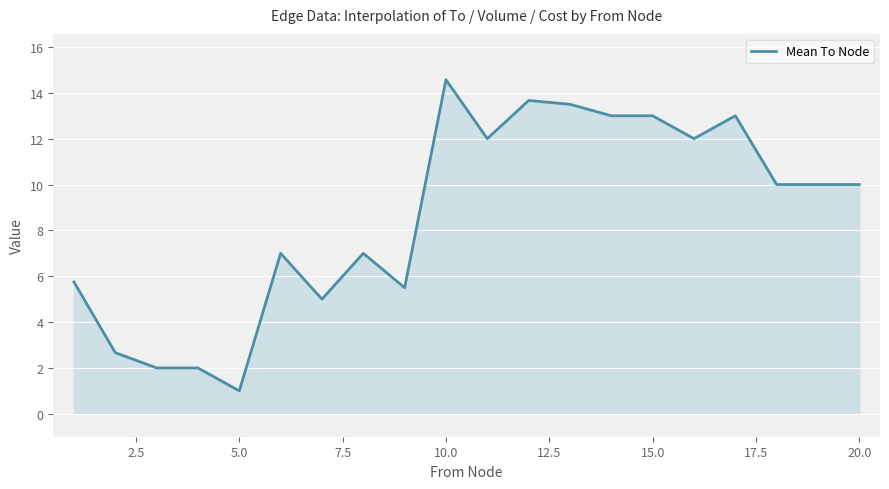

What is the smallest value displayed?

1.0